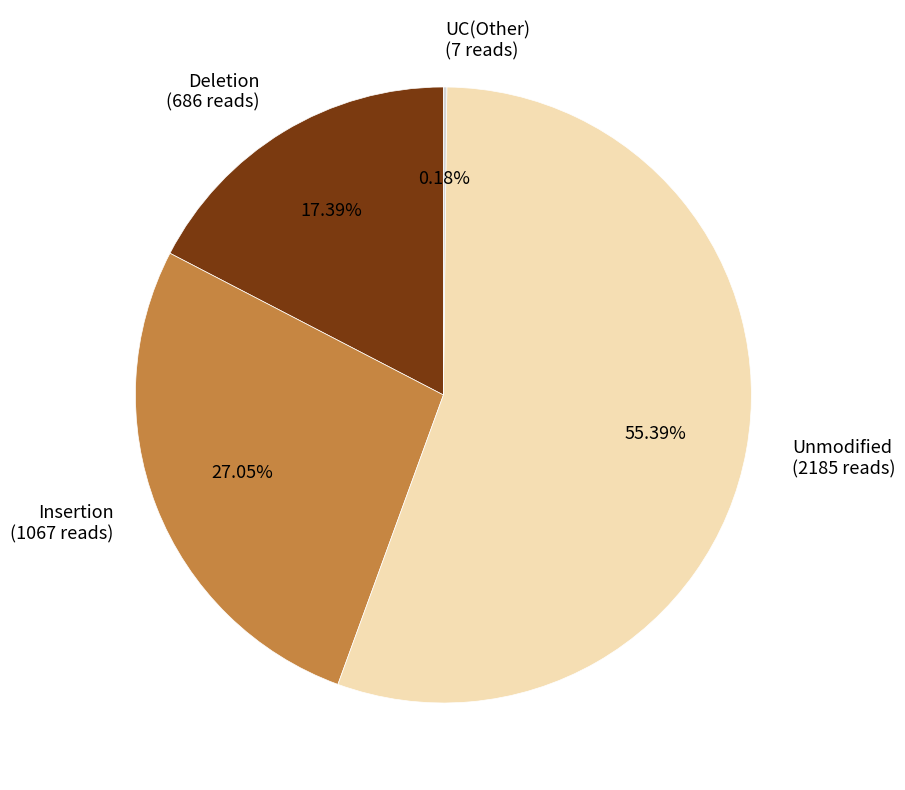

Is the sum of Deletion (686 reads) and Insertion (1067 reads) greater than half?

No